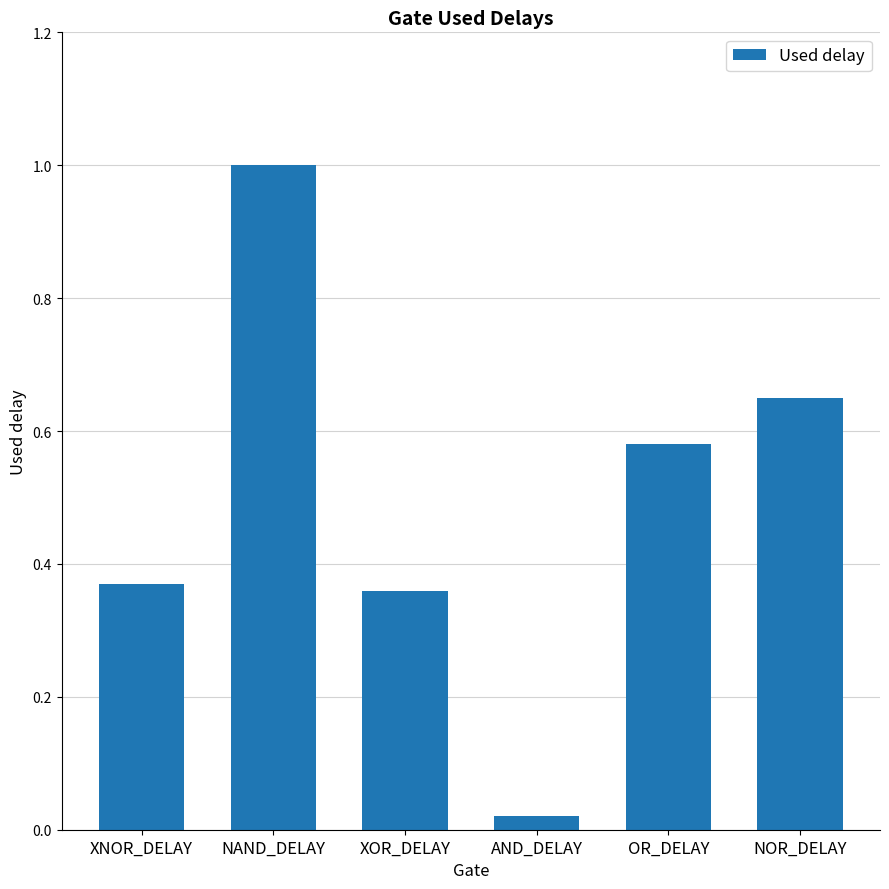

What is the average value?

0.5